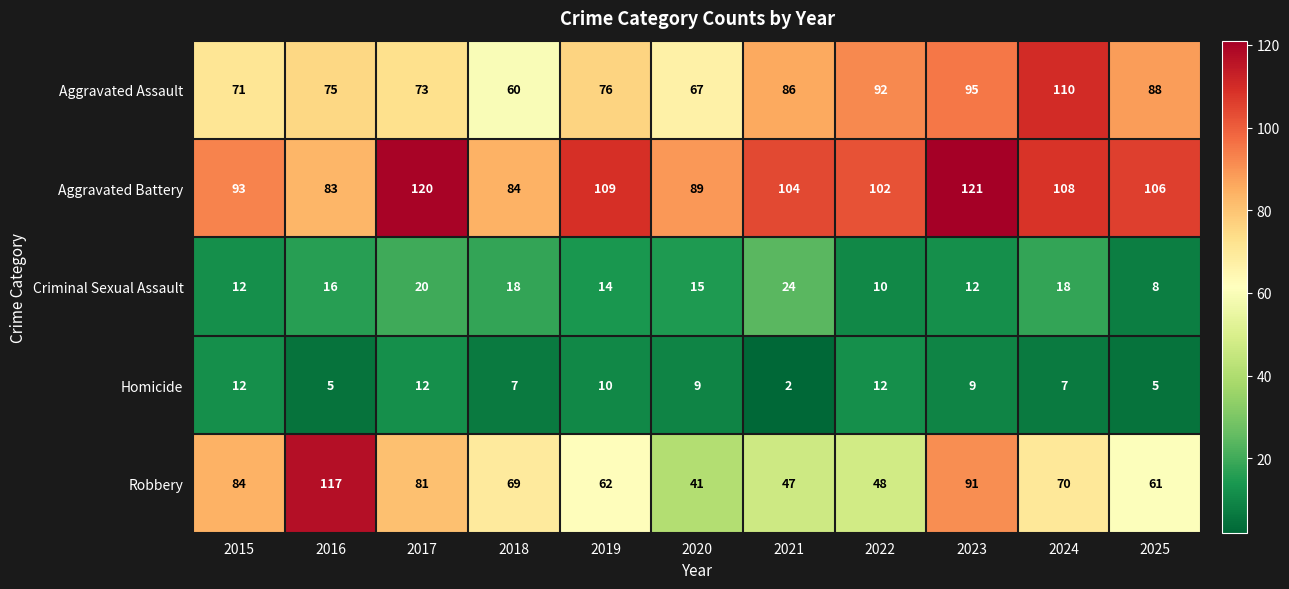

Which series has the largest total across all categories?

Aggravated Battery